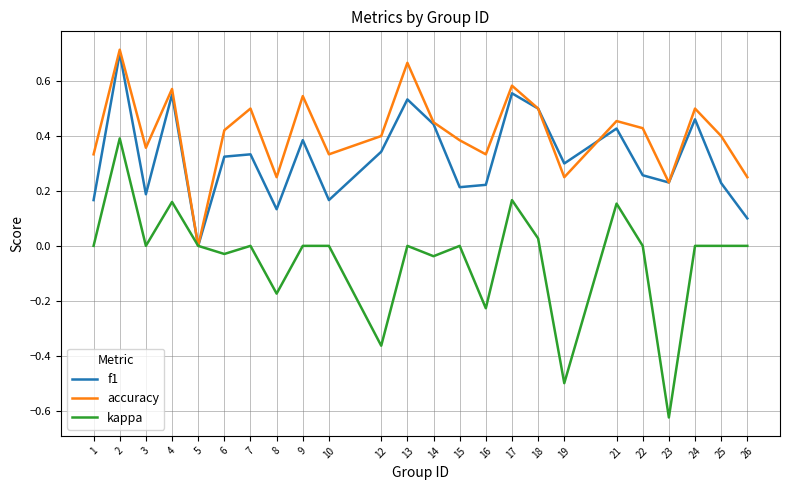

How many interior local valleys does the accuracy series have?

7